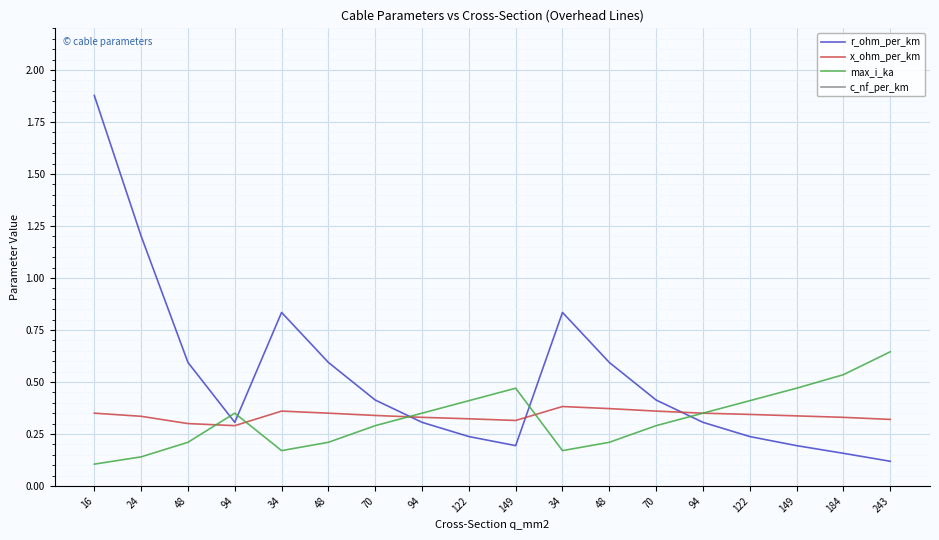

What is the label of the 2nd point from the left?

24